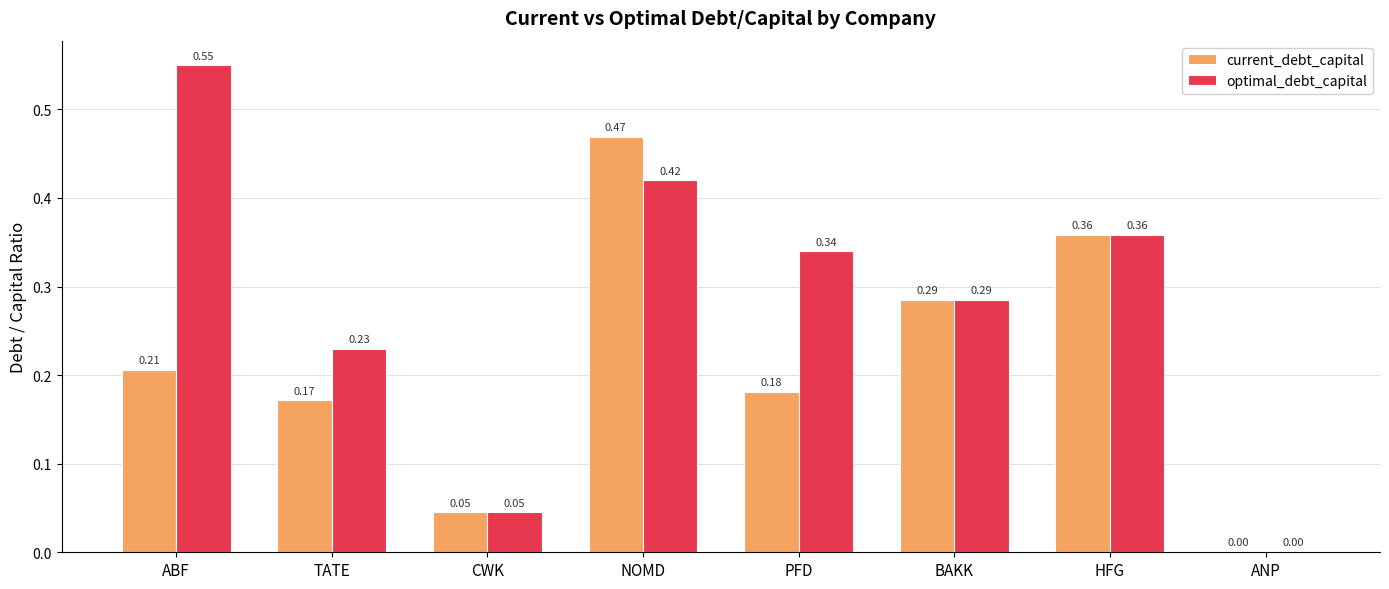

Is the value of optimal_debt_capital at ABF greater than the value of current_debt_capital at CWK?

Yes